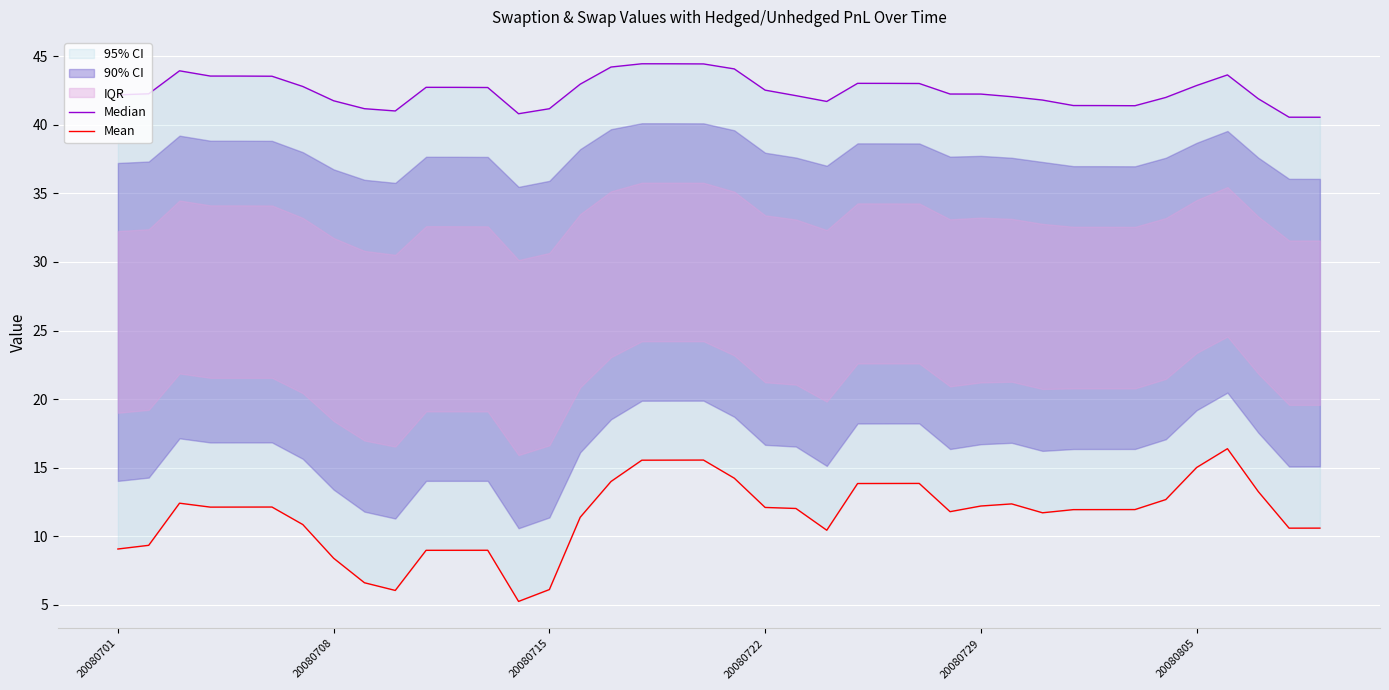

Reading left to right, extract all data points from this chart.

Median: 42.2	42.2	43.9	43.5	43.5	43.5	42.8	41.7	41.2	41.0	42.7	42.7	42.7	40.8	41.2	42.9	44.2	44.4	44.4	44.4	44.1	42.5	42.1	41.7	43.0	43.0	43.0	42.2	42.2	42.0	41.8	41.4	41.4	41.4	42.0	42.9	43.6	41.9	40.5	40.5
Mean: 9.1	9.3	12.4	12.1	12.1	12.1	10.9	8.4	6.6	6.1	9.0	9.0	9.0	5.3	6.1	11.4	14.0	15.6	15.6	15.6	14.2	12.1	12.0	10.4	13.9	13.9	13.9	11.8	12.2	12.4	11.7	11.9	12.0	12.0	12.7	15.0	16.4	13.3	10.6	10.6